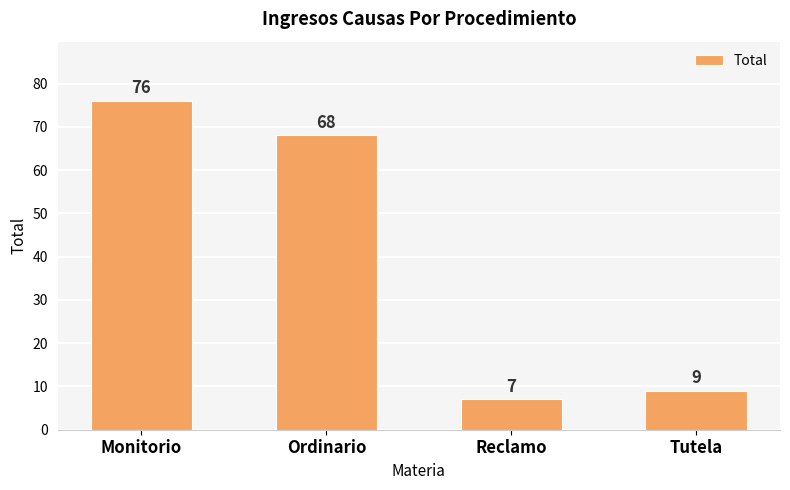

How many series are shown in this chart?

1